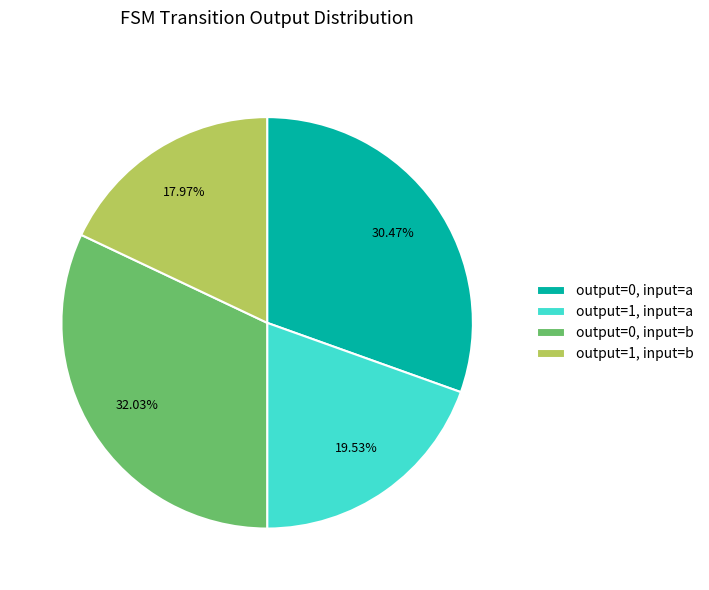

Rank the categories by value from lowest to highest.

output=1, input=b, output=1, input=a, output=0, input=a, output=0, input=b